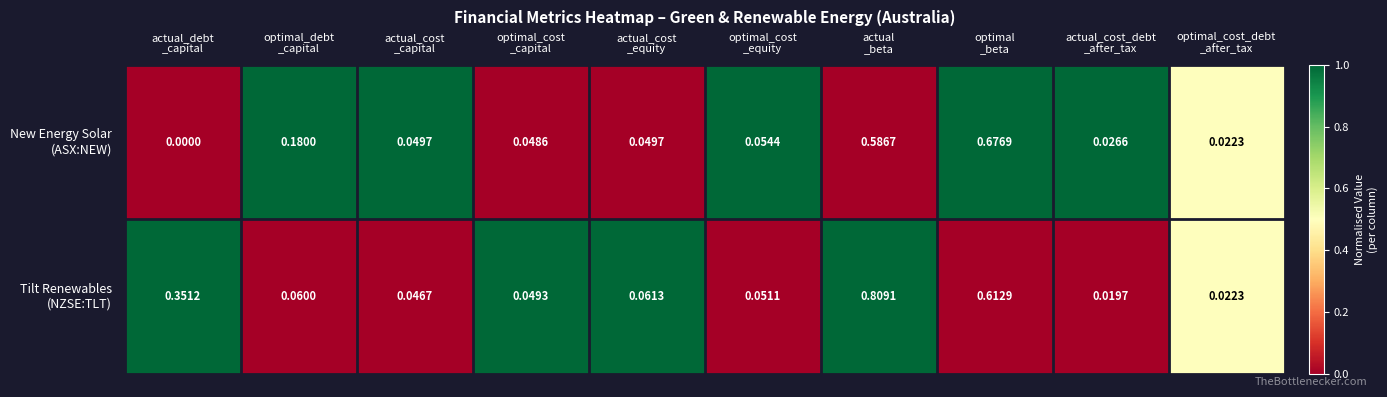

Count the number of categories in the chart.

10